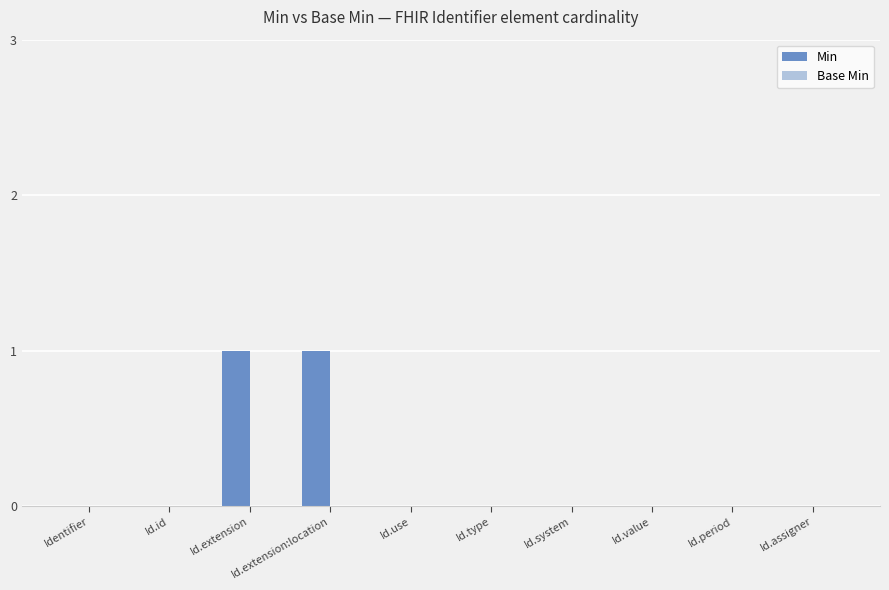

The chart shows a value of 0 at Id.use. True or false?

True